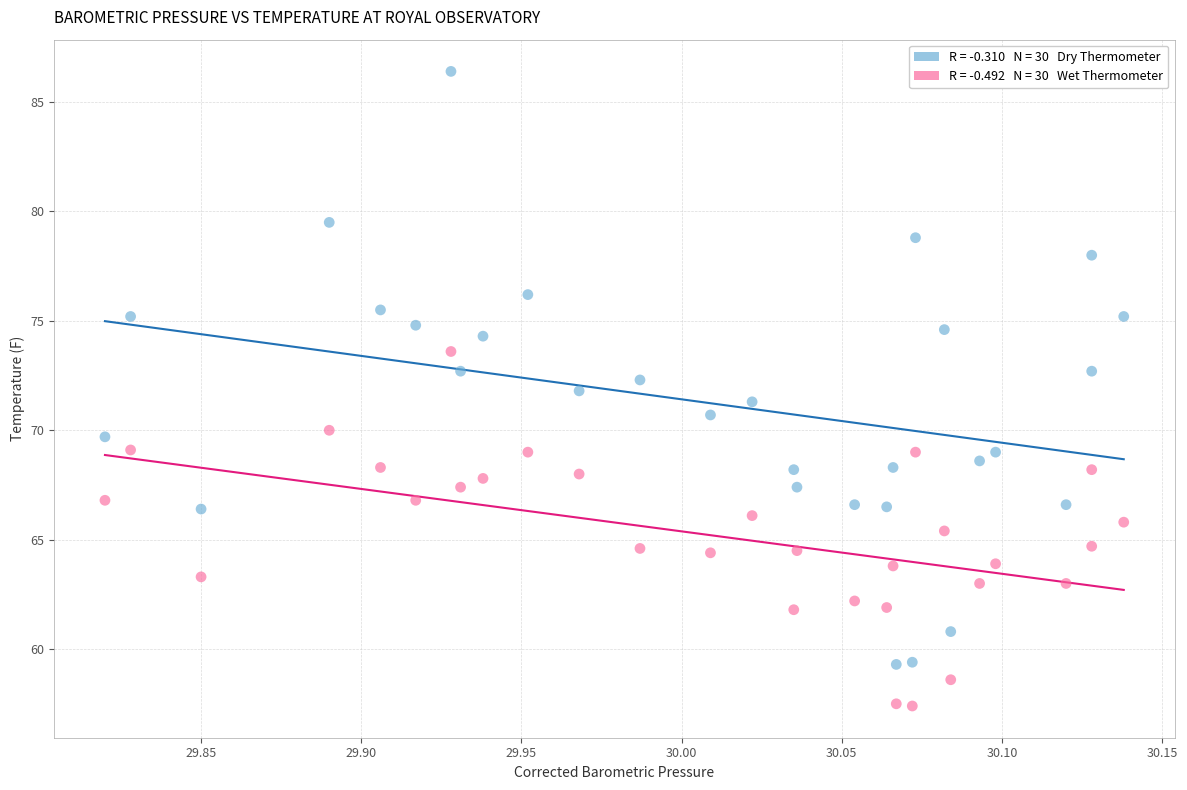

Across all data points, what is the range of Y values (max minus min)?

29.0